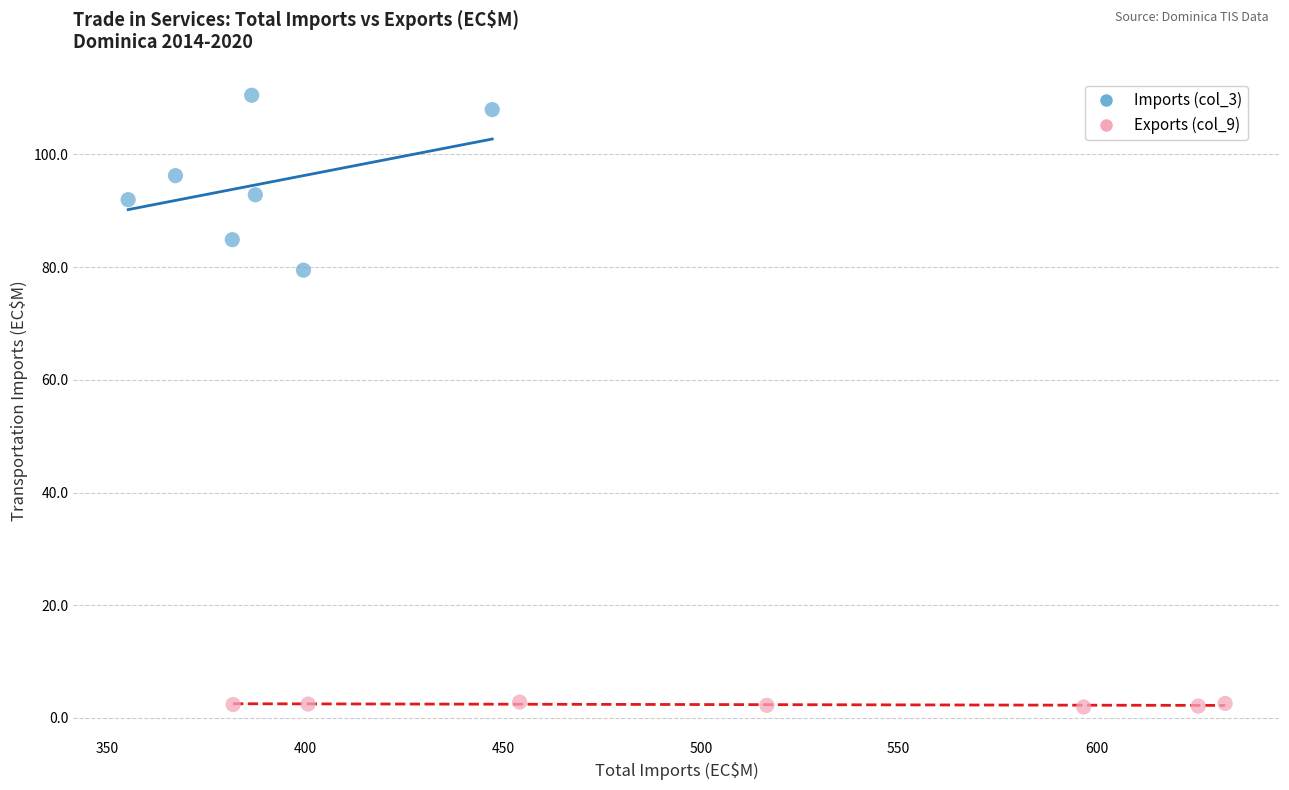

Which series contains the highest Y value?

Imports (col_3)